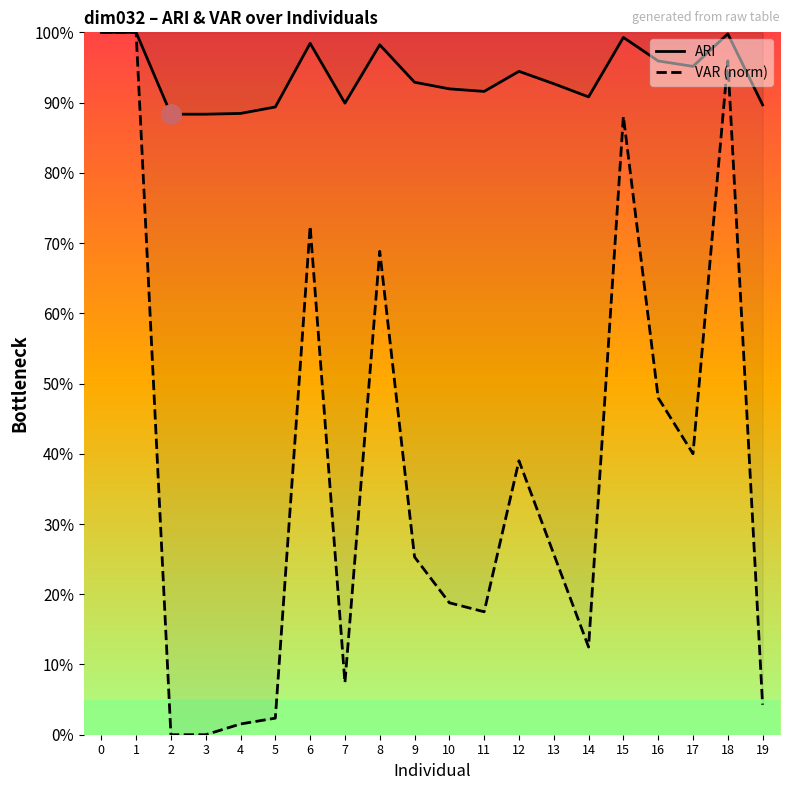

True or false: VAR (norm) and ARI cross at least once.

False